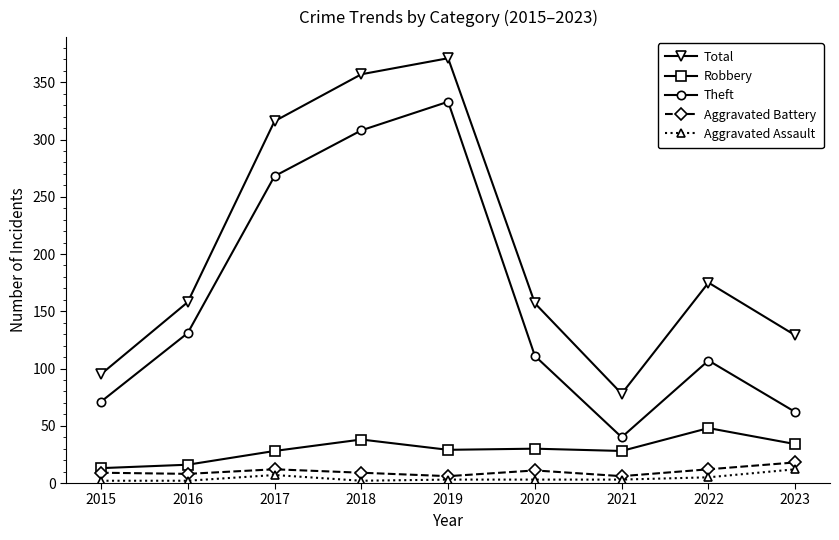

Is the value of Theft at 2018 greater than the value of Robbery at 2016?

Yes